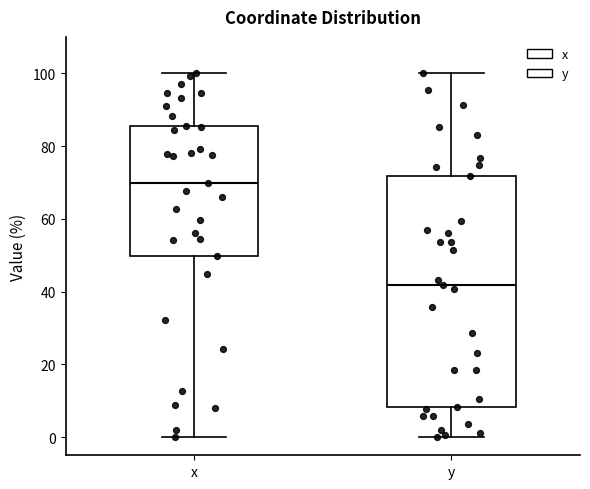

Reading left to right, transcribe this box plot: for each box, give where its median line is, the range the box spans, and where its two whiskers end, as read against the y-axis. The values are not printed on the chart, so give them approximately, as read against the axis.

x: median 70, box 50 to 86, whiskers 0 to 100
y: median 42, box 8 to 72, whiskers 0 to 100